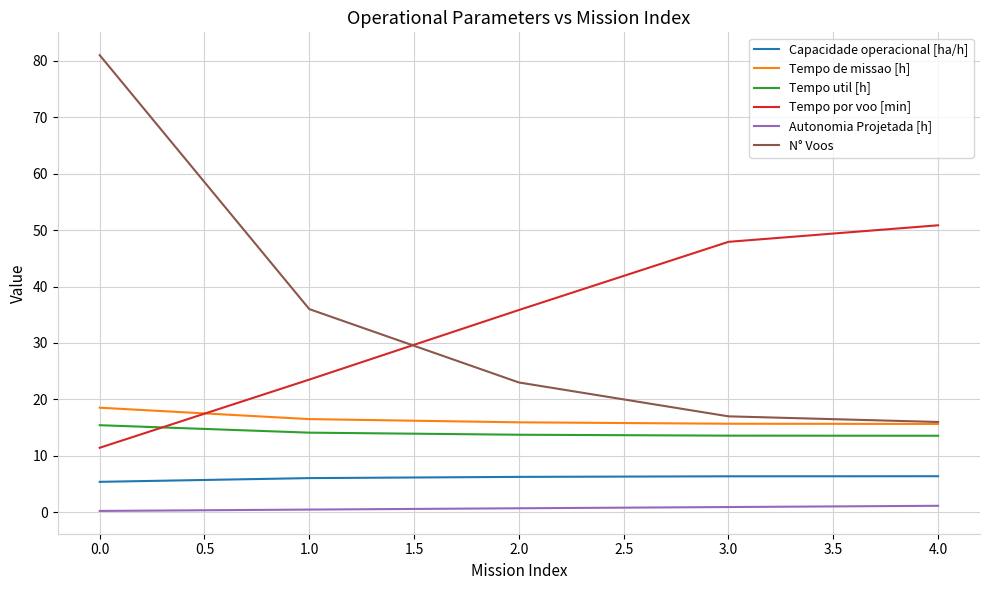

What is the average value of the Capacidade operacional [ha/h] series?

6.1